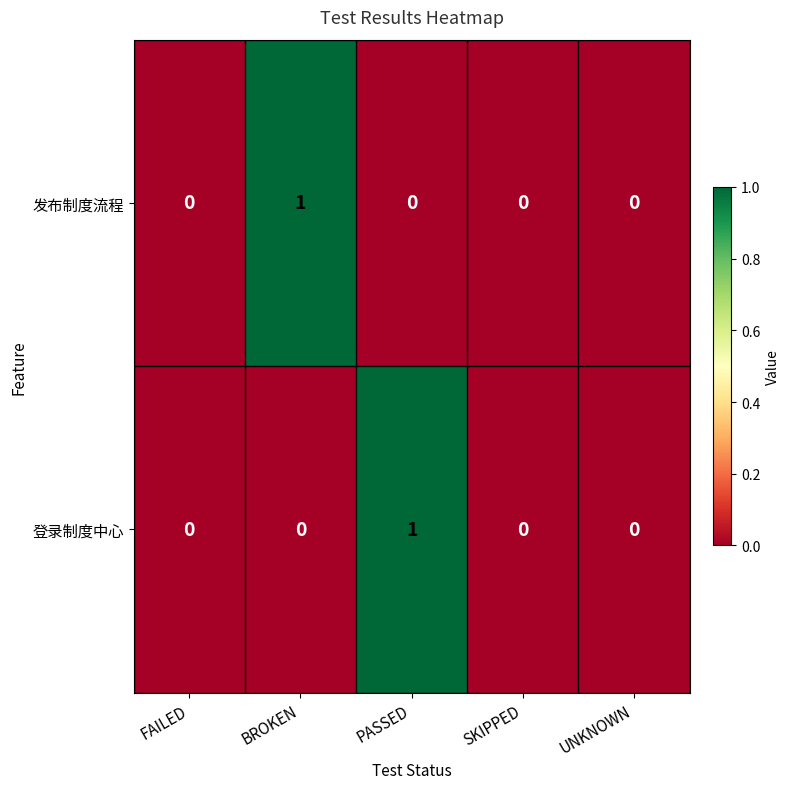

Which series changed the most between FAILED and PASSED?

登录制度中心